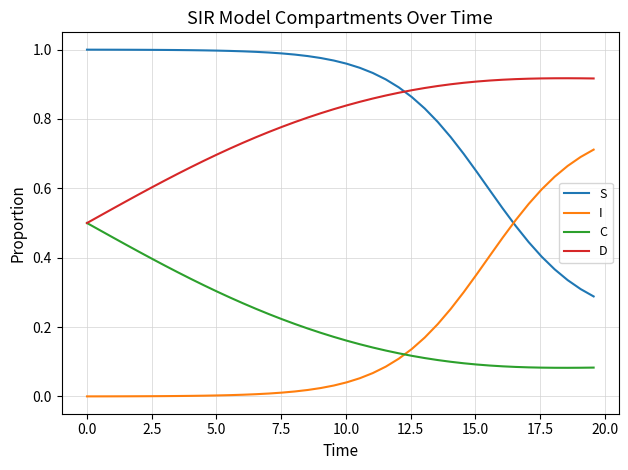

Rank the series by their maximum value, from lowest to highest.

C, I, D, S